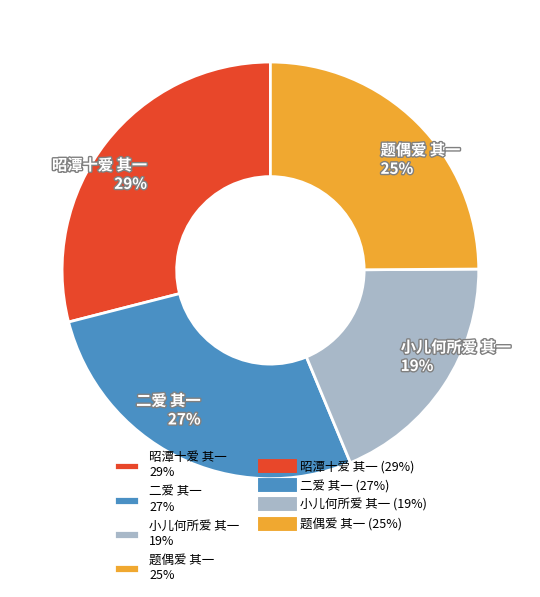

To the nearest percent, what is the average slice percentage?

25%